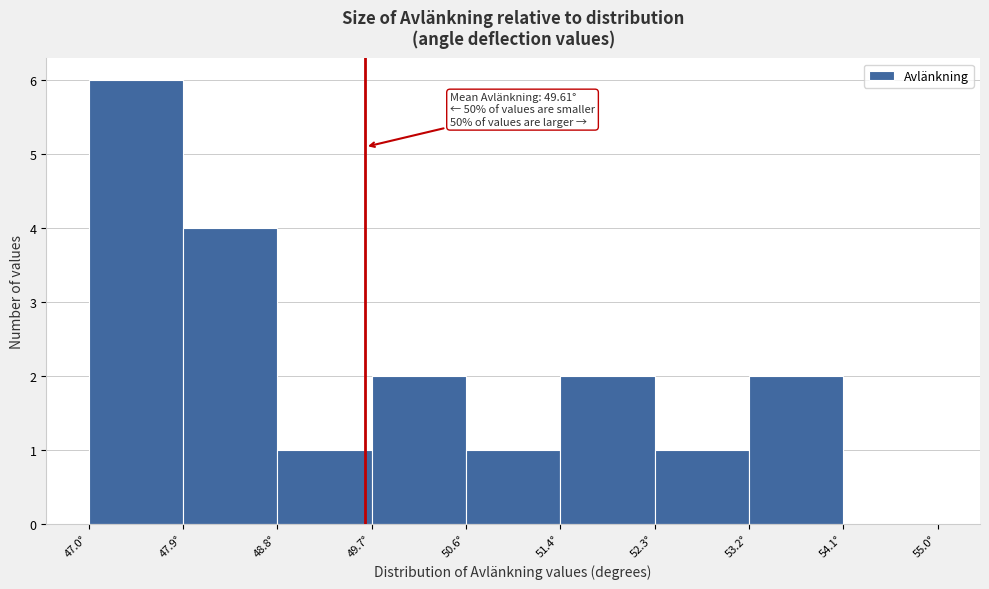

Which range on the x-axis has the tallest bar?

47.0 to 47.9